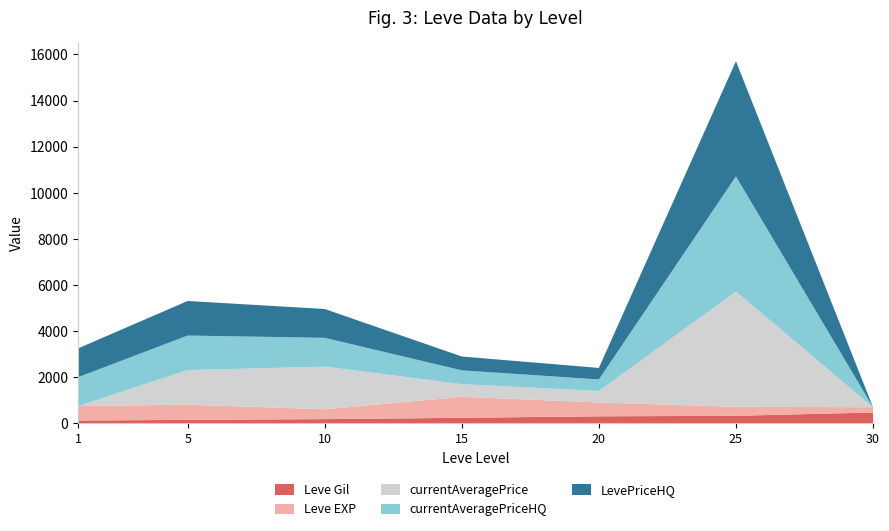

Reading left to right, transcribe all the data shown in this chart.

Leve Gil: 112	140	172	230	295	317	460
Leve EXP: 630	660	430	910	600	390	230
currentAveragePrice: 0	1500	1850	550	500	5000	0
currentAveragePriceHQ: 1250	1500	1250	600	500	5000	0
LevePriceHQ: 1250	1500	1250	600	500	5000	0